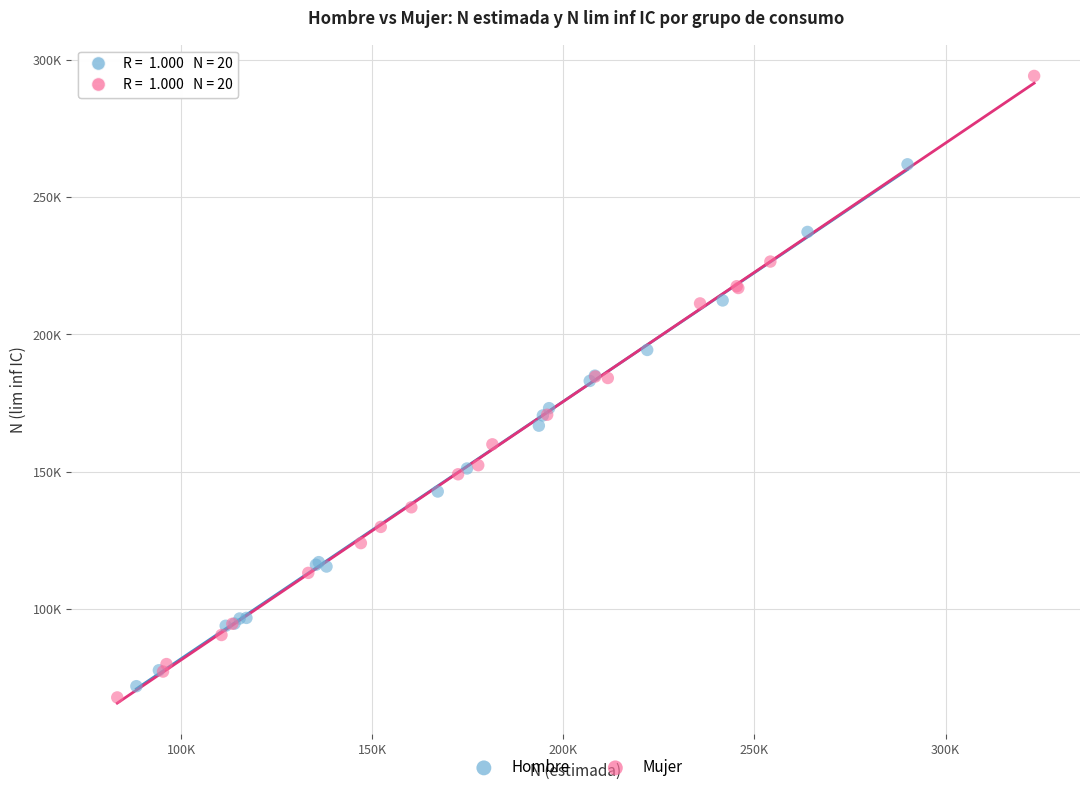

What are all the series names shown in the legend?

Hombre, Mujer